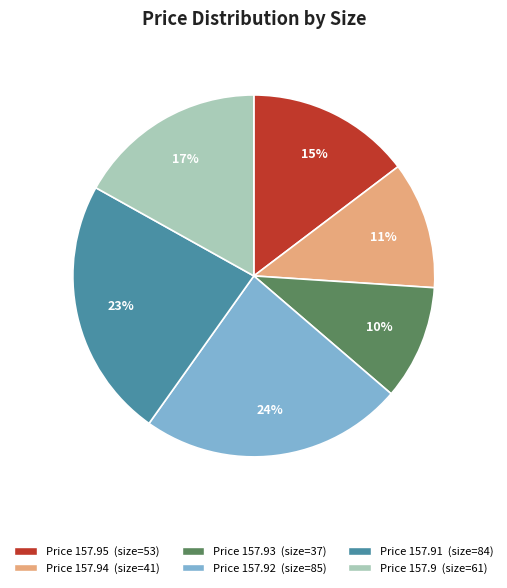

To the nearest percent, what is the average slice percentage?

17%